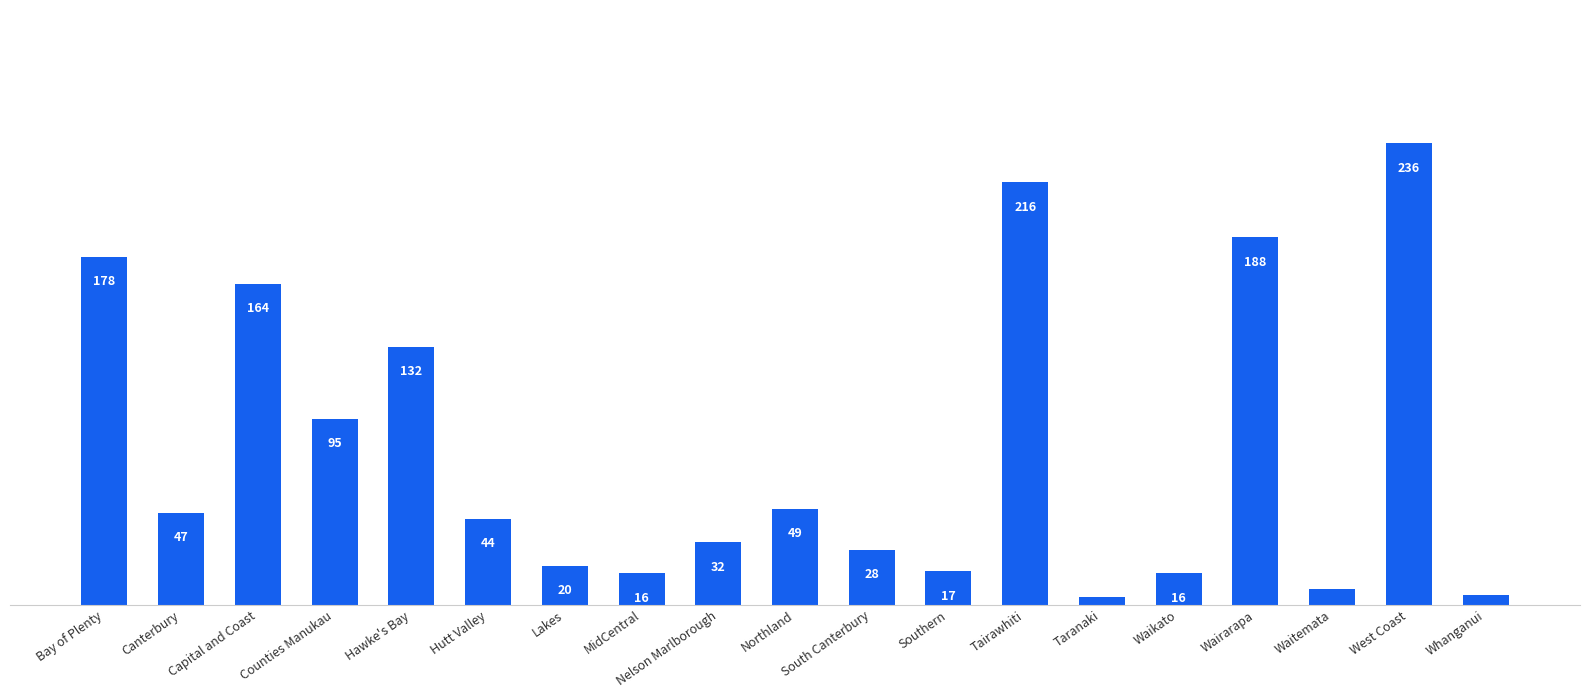

Where is the data nearest to the value 120?

Hawke's Bay